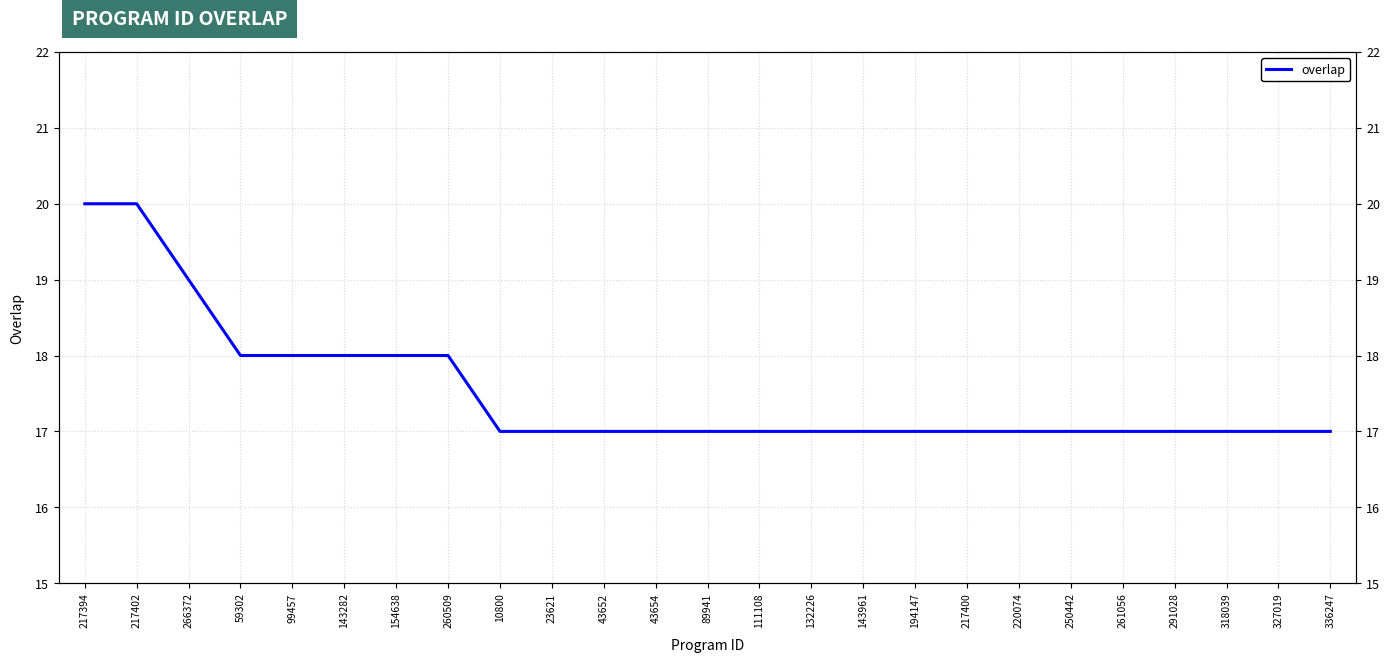

What is the difference between the second highest and minimum values?

3